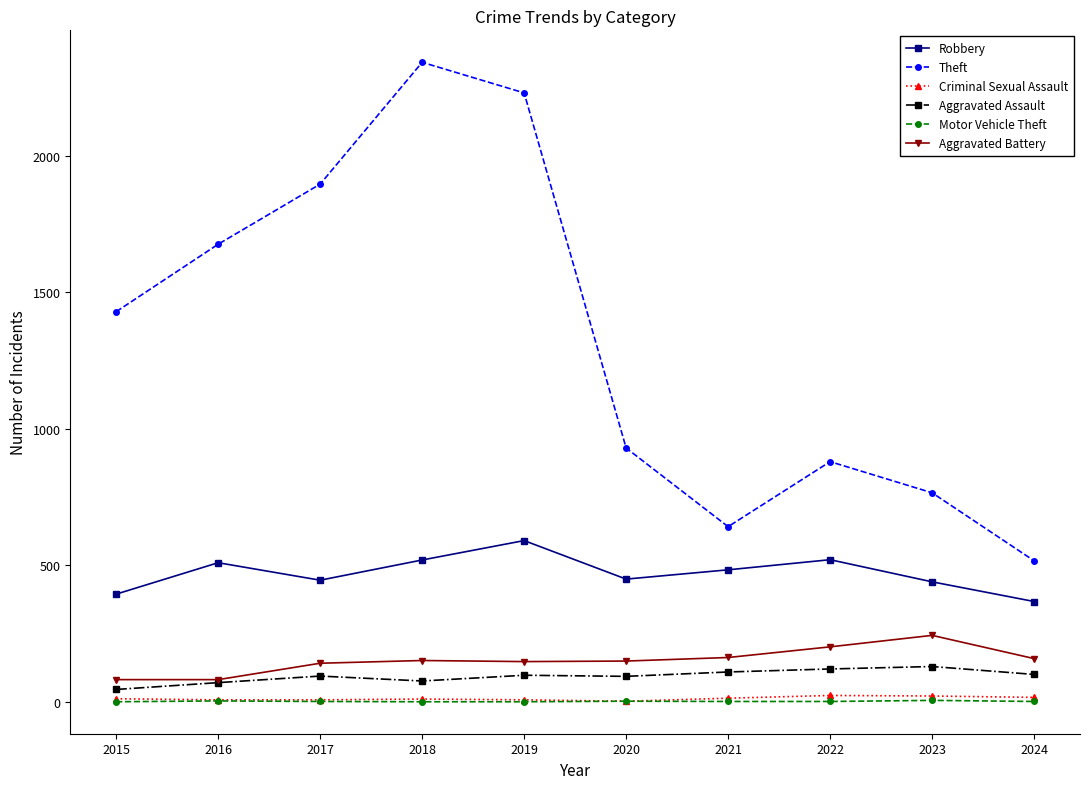

Which series changed the most between 2017 and 2019?

Theft